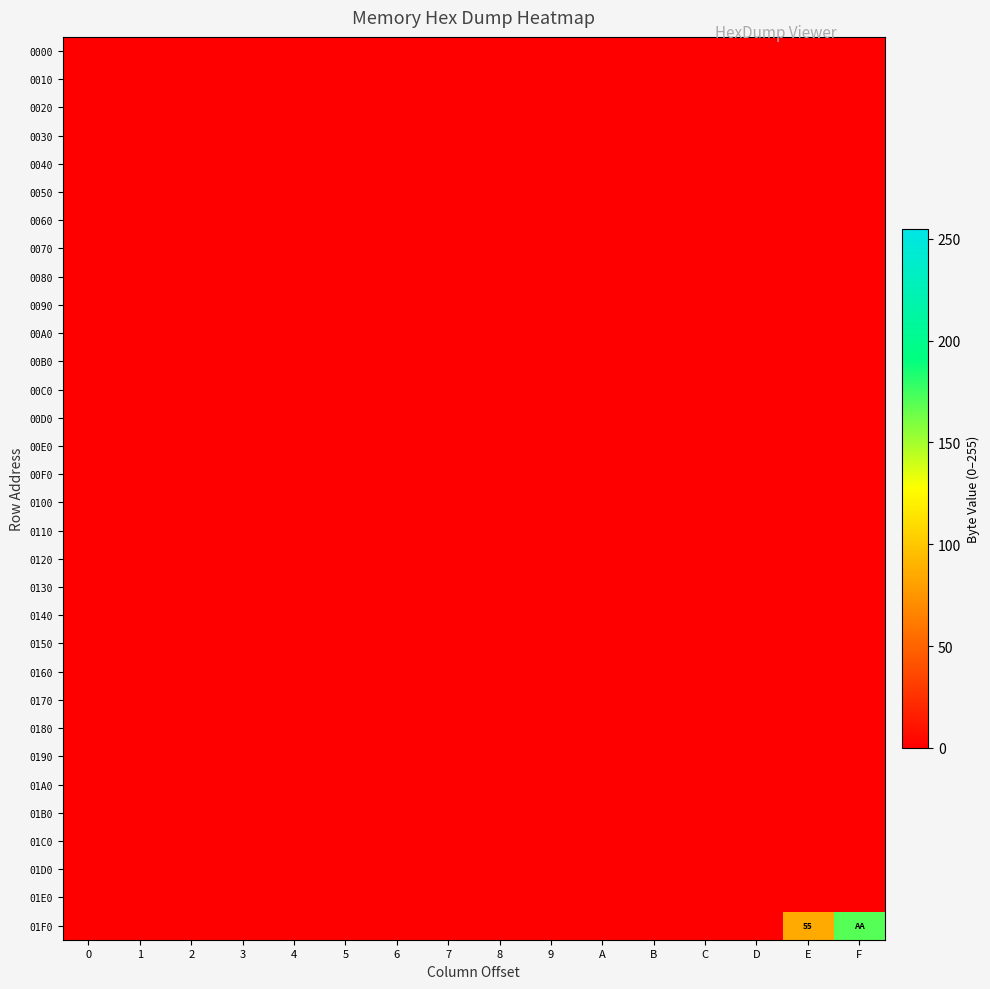

List the labels in order of 00D0 value, smallest first.

0, 1, 2, 3, 4, 5, 6, 7, 8, 9, A, B, C, D, E, F